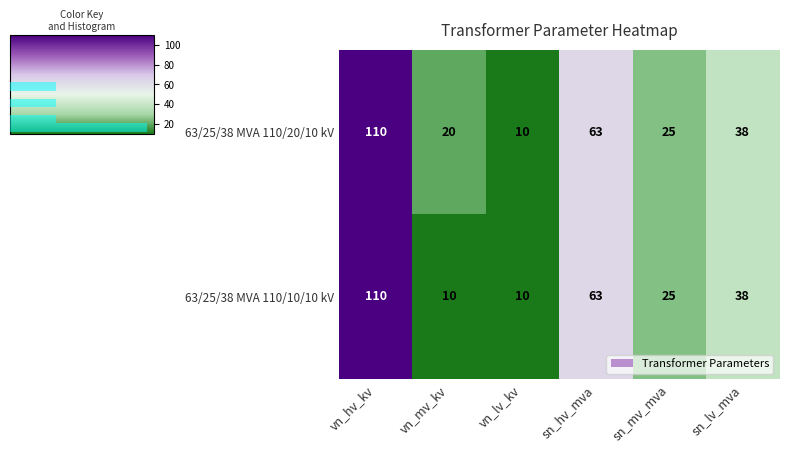

Is the value of 63/25/38 MVA 110/20/10 kV at vn_hv_kv greater than the value of 63/25/38 MVA 110/10/10 kV at vn_lv_kv?

Yes